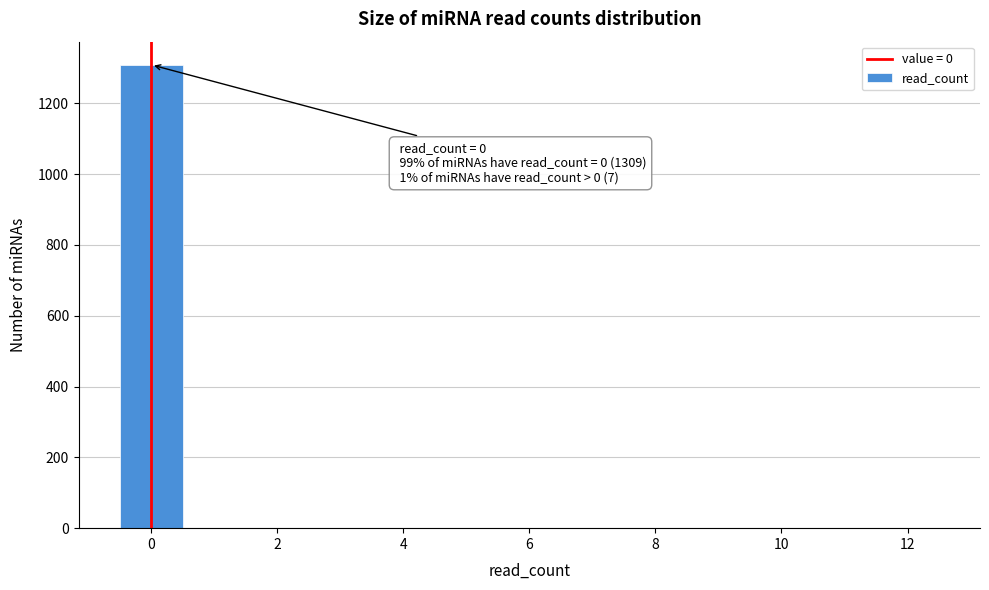

Which range on the x-axis has the tallest bar?

-0.5 to 0.5